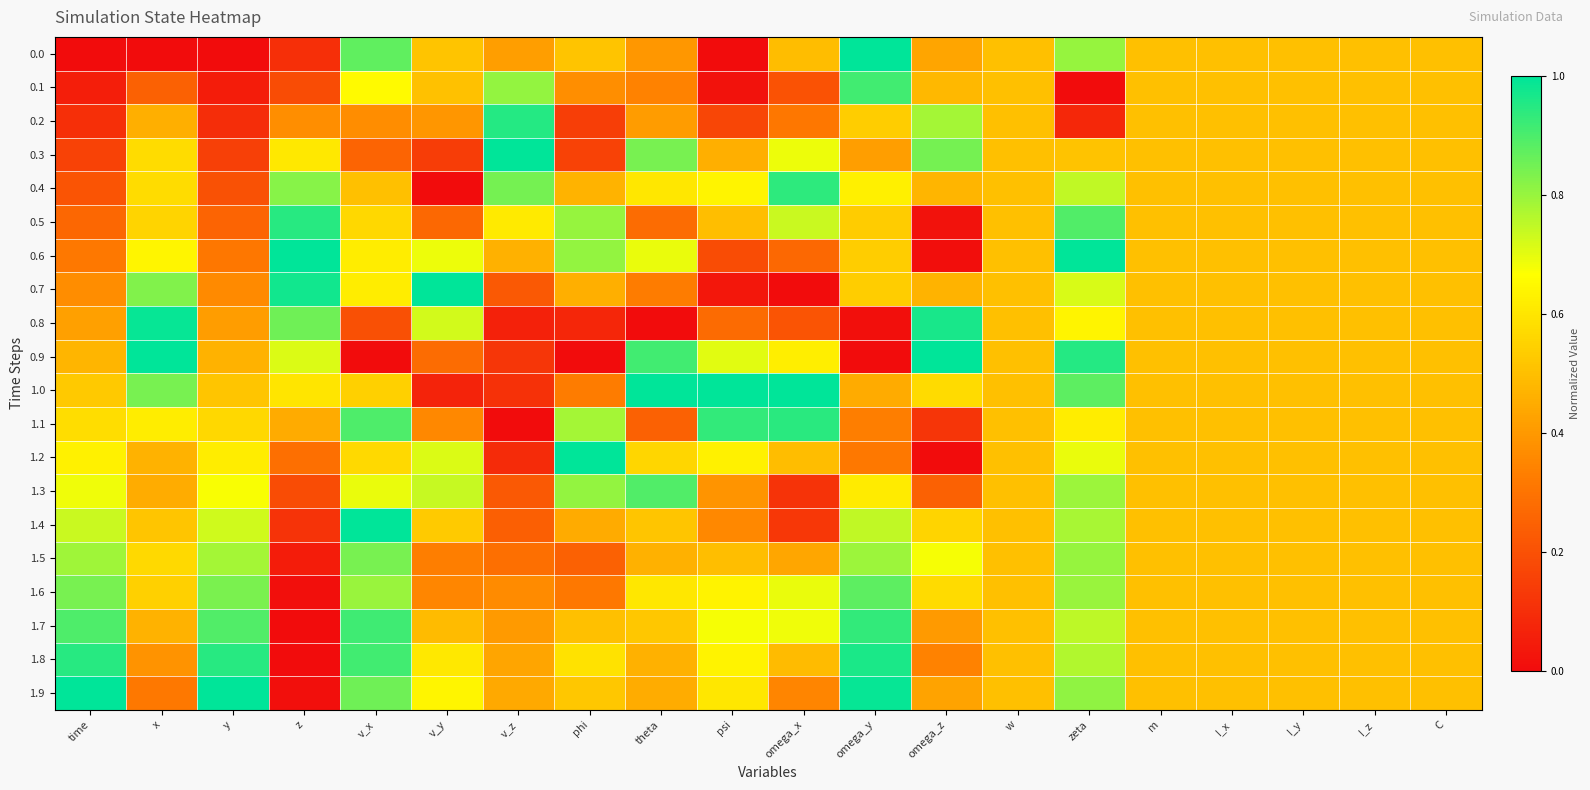

Reading left to right, what are all the values shown in this chart?

0.0: time=0.0	x=0.0	y=0.0	z=0.1	v_x=0.9	v_y=0.5	v_z=0.4	phi=0.5	theta=0.4	psi=0.0	omega_x=0.5	omega_y=1.0	omega_z=0.4	w=0.5	zeta=0.8	m=0.5	I_x=0.5	I_y=0.5	I_z=0.5	C=0.5
0.1: time=0.1	x=0.2	y=0.0	z=0.2	v_x=0.7	v_y=0.5	v_z=0.8	phi=0.4	theta=0.3	psi=0.0	omega_x=0.2	omega_y=0.9	omega_z=0.5	w=0.5	zeta=0.0	m=0.5	I_x=0.5	I_y=0.5	I_z=0.5	C=0.5
0.2: time=0.1	x=0.5	y=0.1	z=0.4	v_x=0.4	v_y=0.4	v_z=1.0	phi=0.1	theta=0.4	psi=0.2	omega_x=0.3	omega_y=0.5	omega_z=0.8	w=0.5	zeta=0.1	m=0.5	I_x=0.5	I_y=0.5	I_z=0.5	C=0.5
0.3: time=0.2	x=0.6	y=0.1	z=0.6	v_x=0.3	v_y=0.1	v_z=1.0	phi=0.2	theta=0.8	psi=0.5	omega_x=0.7	omega_y=0.4	omega_z=0.8	w=0.5	zeta=0.5	m=0.5	I_x=0.5	I_y=0.5	I_z=0.5	C=0.5
0.4: time=0.2	x=0.6	y=0.2	z=0.8	v_x=0.5	v_y=0.0	v_z=0.8	phi=0.5	theta=0.6	psi=0.6	omega_x=0.9	omega_y=0.6	omega_z=0.5	w=0.5	zeta=0.7	m=0.5	I_x=0.5	I_y=0.5	I_z=0.5	C=0.5
0.5: time=0.3	x=0.6	y=0.3	z=0.9	v_x=0.6	v_y=0.3	v_z=0.6	phi=0.8	theta=0.3	psi=0.5	omega_x=0.7	omega_y=0.5	omega_z=0.0	w=0.5	zeta=0.9	m=0.5	I_x=0.5	I_y=0.5	I_z=0.5	C=0.5
0.6: time=0.3	x=0.6	y=0.3	z=1.0	v_x=0.6	v_y=0.7	v_z=0.5	phi=0.8	theta=0.7	psi=0.2	omega_x=0.3	omega_y=0.5	omega_z=0.0	w=0.5	zeta=1.0	m=0.5	I_x=0.5	I_y=0.5	I_z=0.5	C=0.5
0.7: time=0.4	x=0.8	y=0.4	z=1.0	v_x=0.6	v_y=1.0	v_z=0.2	phi=0.5	theta=0.3	psi=0.0	omega_x=0.0	omega_y=0.5	omega_z=0.5	w=0.5	zeta=0.7	m=0.5	I_x=0.5	I_y=0.5	I_z=0.5	C=0.5
0.8: time=0.4	x=1.0	y=0.4	z=0.9	v_x=0.2	v_y=0.7	v_z=0.1	phi=0.1	theta=0.0	psi=0.3	omega_x=0.2	omega_y=0.0	omega_z=1.0	w=0.5	zeta=0.6	m=0.5	I_x=0.5	I_y=0.5	I_z=0.5	C=0.5
0.9: time=0.5	x=1.0	y=0.5	z=0.7	v_x=0.0	v_y=0.3	v_z=0.1	phi=0.0	theta=0.9	psi=0.7	omega_x=0.6	omega_y=0.0	omega_z=1.0	w=0.5	zeta=1.0	m=0.5	I_x=0.5	I_y=0.5	I_z=0.5	C=0.5
1.0: time=0.5	x=0.8	y=0.5	z=0.6	v_x=0.5	v_y=0.1	v_z=0.1	phi=0.3	theta=1.0	psi=1.0	omega_x=1.0	omega_y=0.4	omega_z=0.6	w=0.5	zeta=0.9	m=0.5	I_x=0.5	I_y=0.5	I_z=0.5	C=0.5
1.1: time=0.6	x=0.6	y=0.6	z=0.4	v_x=0.9	v_y=0.4	v_z=0.0	phi=0.8	theta=0.2	psi=0.9	omega_x=0.9	omega_y=0.3	omega_z=0.1	w=0.5	zeta=0.6	m=0.5	I_x=0.5	I_y=0.5	I_z=0.5	C=0.5
1.2: time=0.6	x=0.5	y=0.6	z=0.3	v_x=0.6	v_y=0.7	v_z=0.1	phi=1.0	theta=0.6	psi=0.6	omega_x=0.5	omega_y=0.3	omega_z=0.0	w=0.5	zeta=0.7	m=0.5	I_x=0.5	I_y=0.5	I_z=0.5	C=0.5
1.3: time=0.7	x=0.5	y=0.7	z=0.2	v_x=0.7	v_y=0.7	v_z=0.2	phi=0.8	theta=0.9	psi=0.4	omega_x=0.1	omega_y=0.6	omega_z=0.2	w=0.5	zeta=0.8	m=0.5	I_x=0.5	I_y=0.5	I_z=0.5	C=0.5
1.4: time=0.7	x=0.5	y=0.7	z=0.1	v_x=1.0	v_y=0.5	v_z=0.2	phi=0.4	theta=0.5	psi=0.4	omega_x=0.1	omega_y=0.7	omega_z=0.6	w=0.5	zeta=0.8	m=0.5	I_x=0.5	I_y=0.5	I_z=0.5	C=0.5
1.5: time=0.8	x=0.6	y=0.8	z=0.0	v_x=0.8	v_y=0.3	v_z=0.3	phi=0.2	theta=0.5	psi=0.5	omega_x=0.4	omega_y=0.8	omega_z=0.7	w=0.5	zeta=0.8	m=0.5	I_x=0.5	I_y=0.5	I_z=0.5	C=0.5
1.6: time=0.8	x=0.5	y=0.8	z=0.0	v_x=0.8	v_y=0.4	v_z=0.4	phi=0.3	theta=0.6	psi=0.6	omega_x=0.7	omega_y=0.9	omega_z=0.6	w=0.5	zeta=0.8	m=0.5	I_x=0.5	I_y=0.5	I_z=0.5	C=0.5
1.7: time=0.9	x=0.5	y=0.9	z=0.0	v_x=0.9	v_y=0.5	v_z=0.4	phi=0.5	theta=0.5	psi=0.7	omega_x=0.7	omega_y=0.9	omega_z=0.4	w=0.5	zeta=0.8	m=0.5	I_x=0.5	I_y=0.5	I_z=0.5	C=0.5
1.8: time=0.9	x=0.4	y=0.9	z=0.0	v_x=0.9	v_y=0.6	v_z=0.4	phi=0.6	theta=0.5	psi=0.6	omega_x=0.5	omega_y=1.0	omega_z=0.3	w=0.5	zeta=0.8	m=0.5	I_x=0.5	I_y=0.5	I_z=0.5	C=0.5
1.9: time=1.0	x=0.3	y=1.0	z=0.0	v_x=0.9	v_y=0.6	v_z=0.4	phi=0.5	theta=0.4	psi=0.6	omega_x=0.4	omega_y=1.0	omega_z=0.4	w=0.5	zeta=0.8	m=0.5	I_x=0.5	I_y=0.5	I_z=0.5	C=0.5